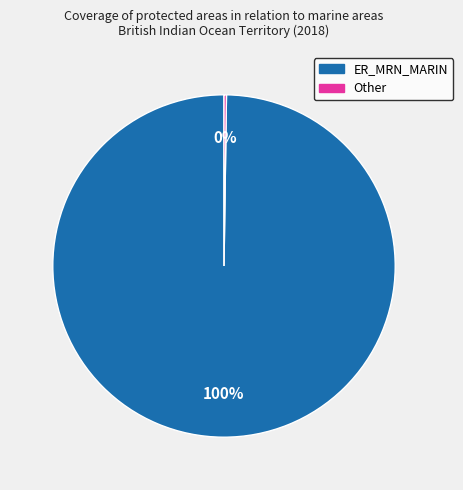

Does ER_MRN_MARIN represent more than half of the total?

Yes